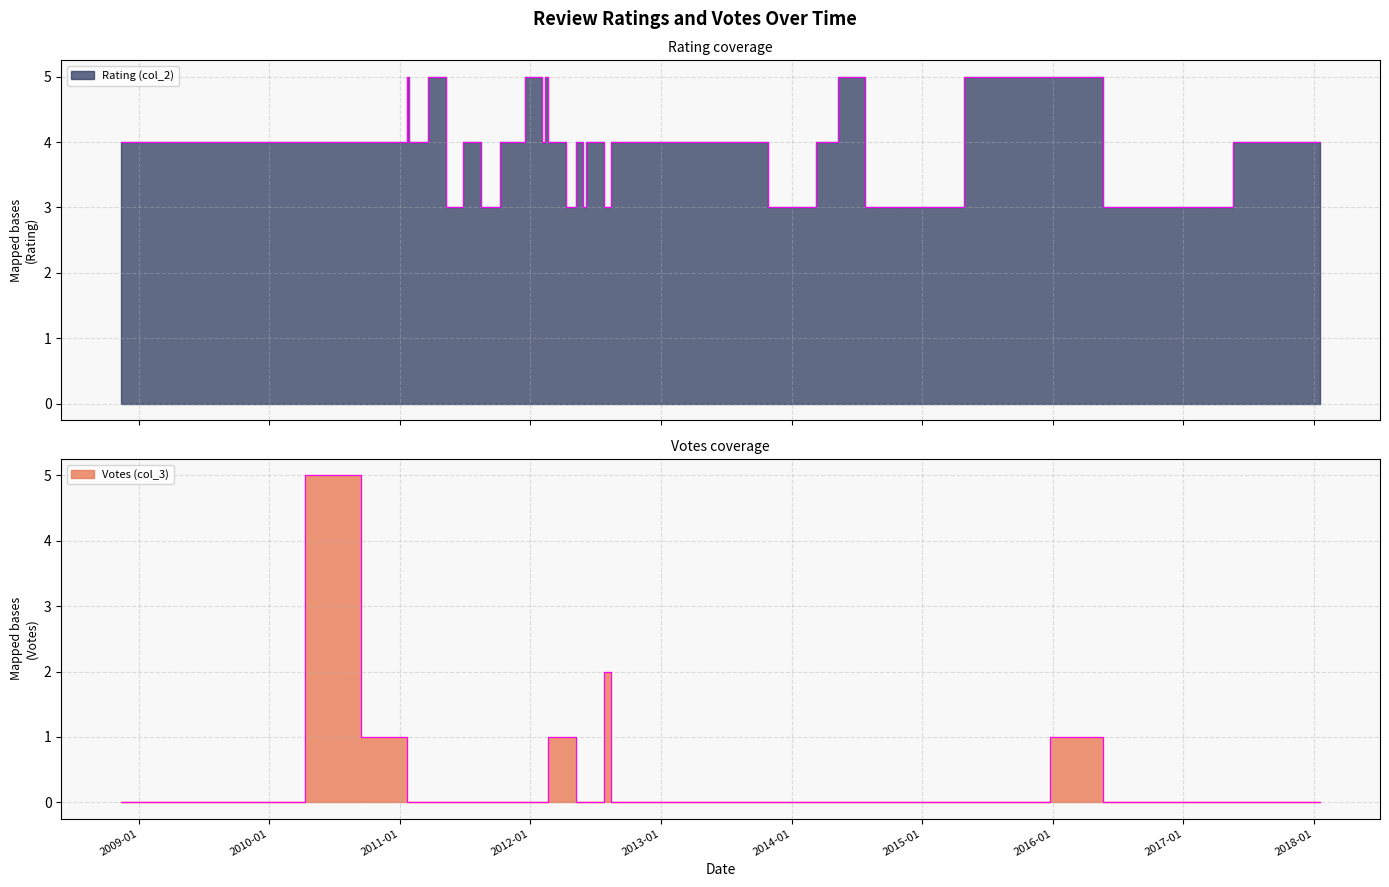

True or false: Votes (col_3) has more than 1 points higher than both neighbors.

True